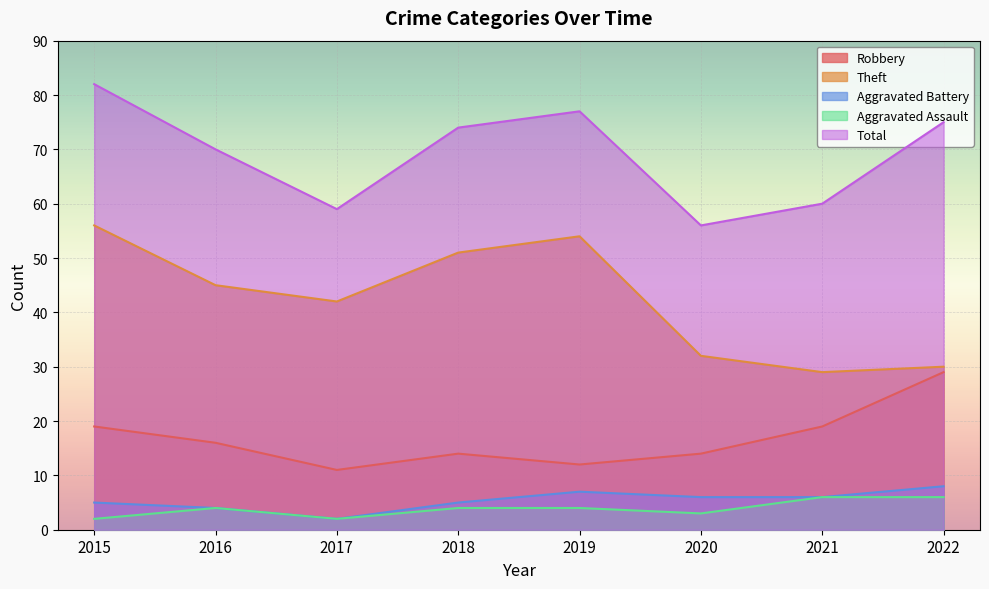

Is it true that Total equals 34 at 2022?

False